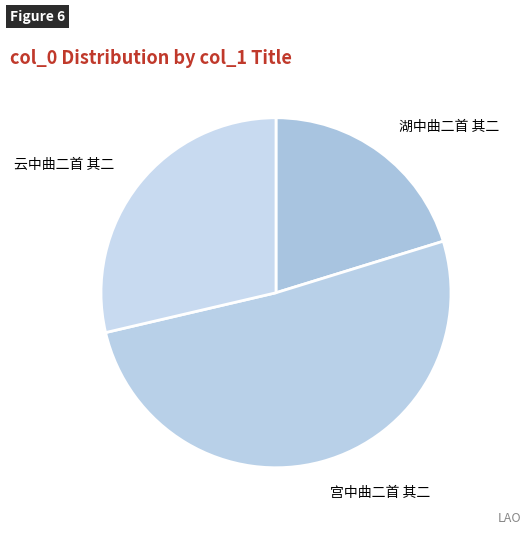

Which category has the biggest portion of the pie?

宫中曲二首 其二